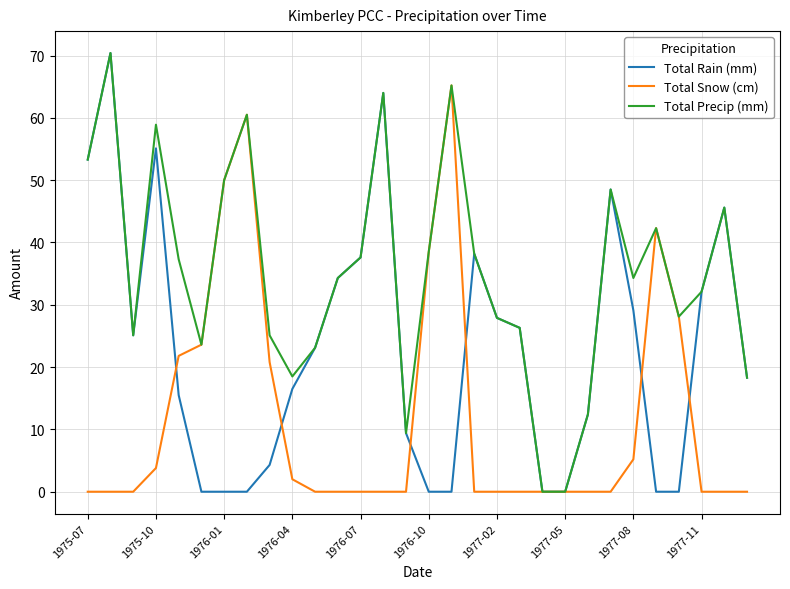

What is the maximum value shown in the chart?

70.4